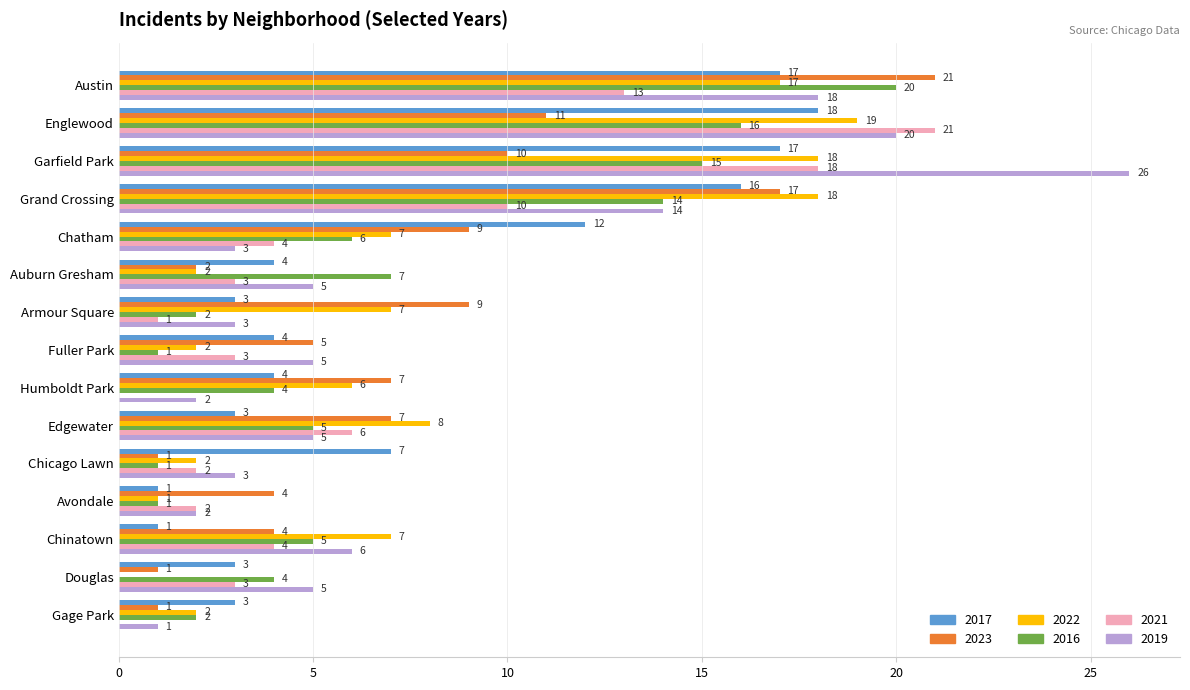

Which series changed the most between Austin and Gage Park?

2023